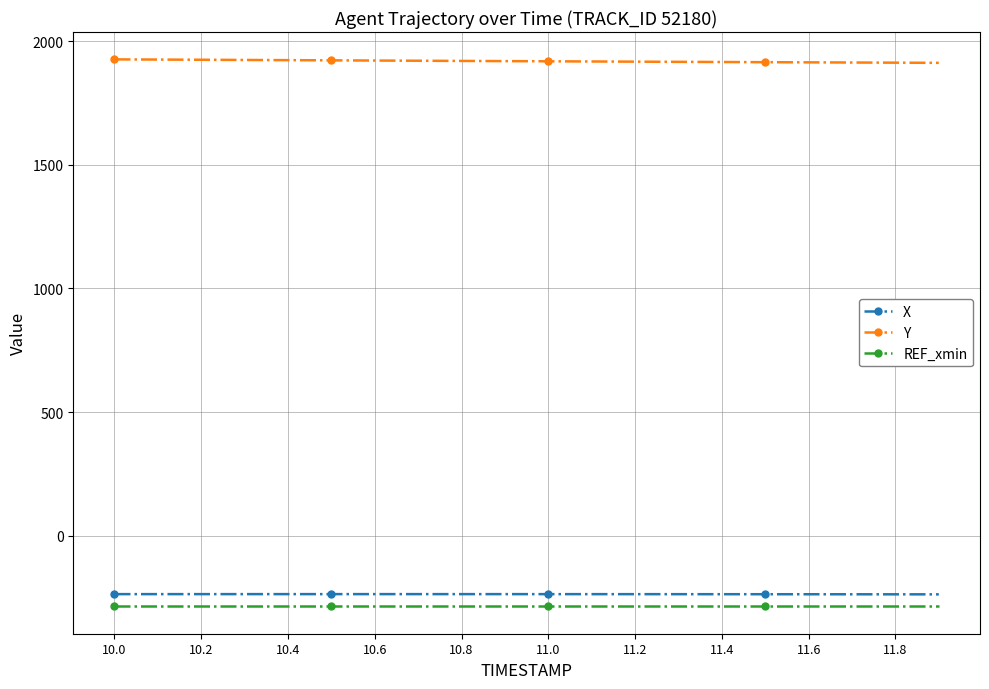

At how many categories does at least one series exceed 1495?

20